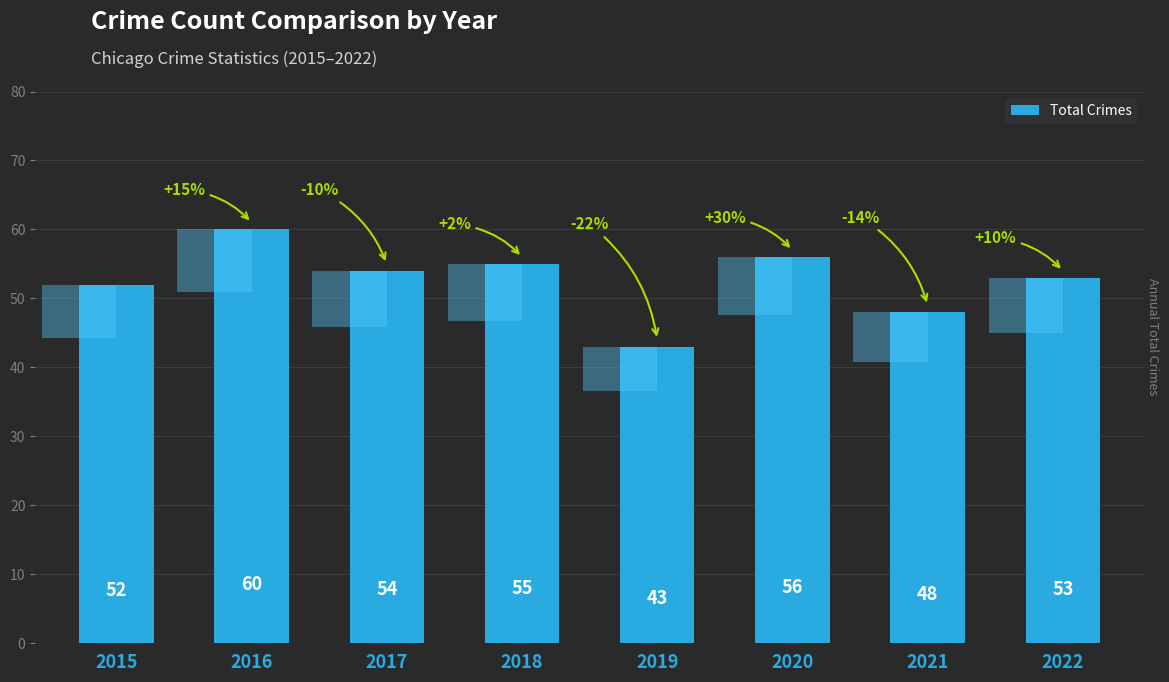

What value does the data have at 2018, to the nearest 5?

55